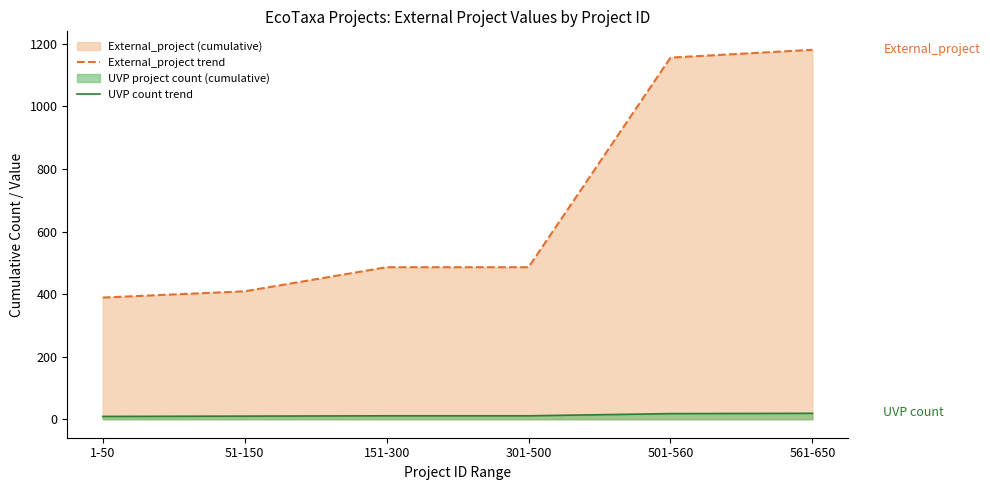

At which category is the sum across all series the highest?

561-650